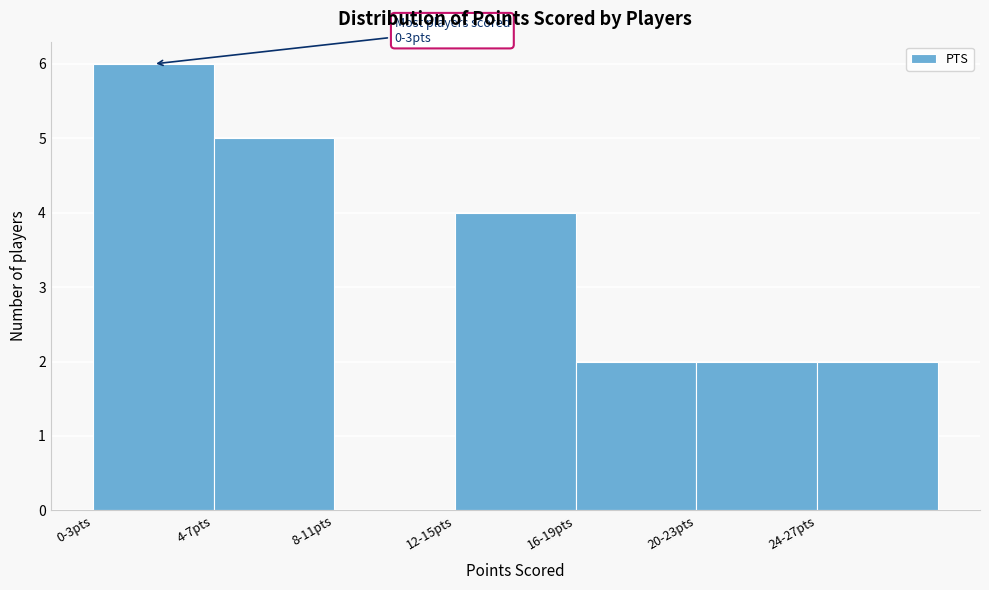

Reading right to left, extract all data points from this chart.

24-27pts=2	20-23pts=2	16-19pts=2	12-15pts=4	8-11pts=0	4-7pts=5	0-3pts=6